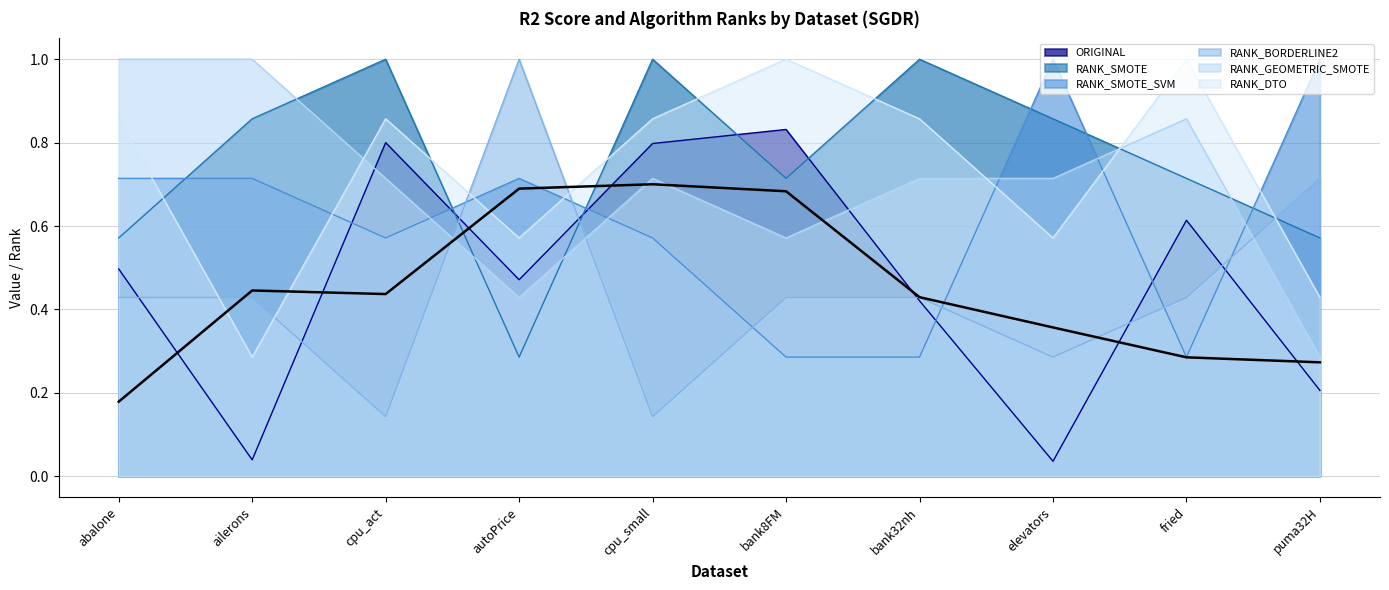

What is the approximate value of RANK_BORDERLINE2 at elevators?

0.3